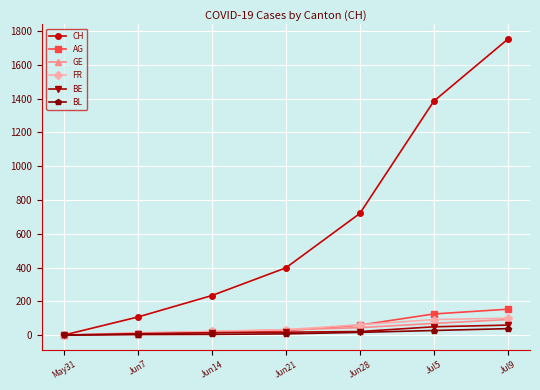

How many data points in FR are less than 32?

3